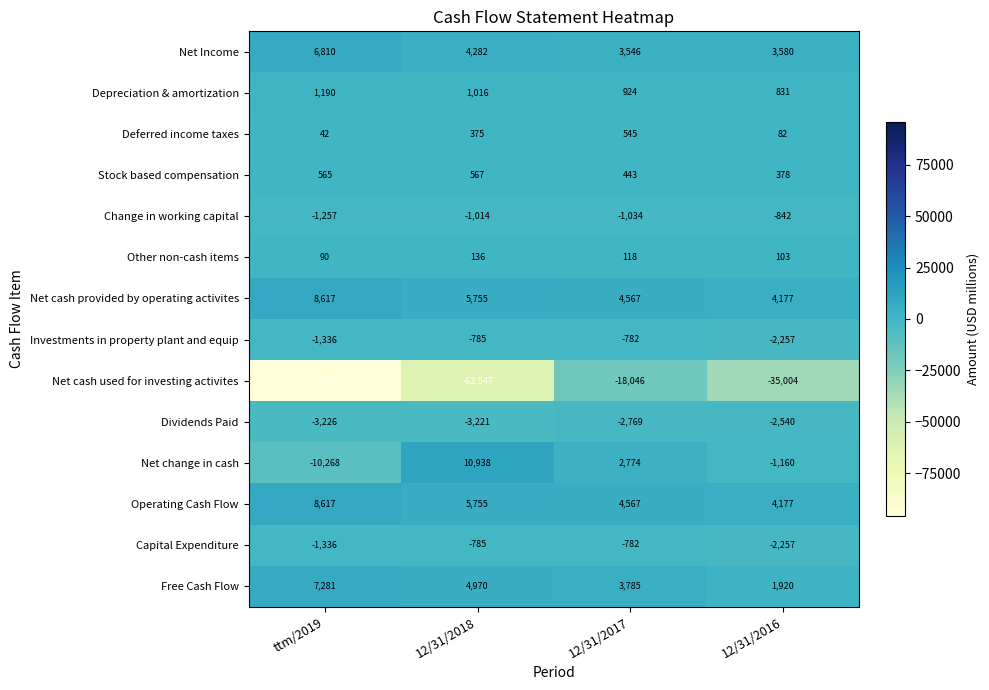

At which category is the sum across all series the highest?

12/31/2017